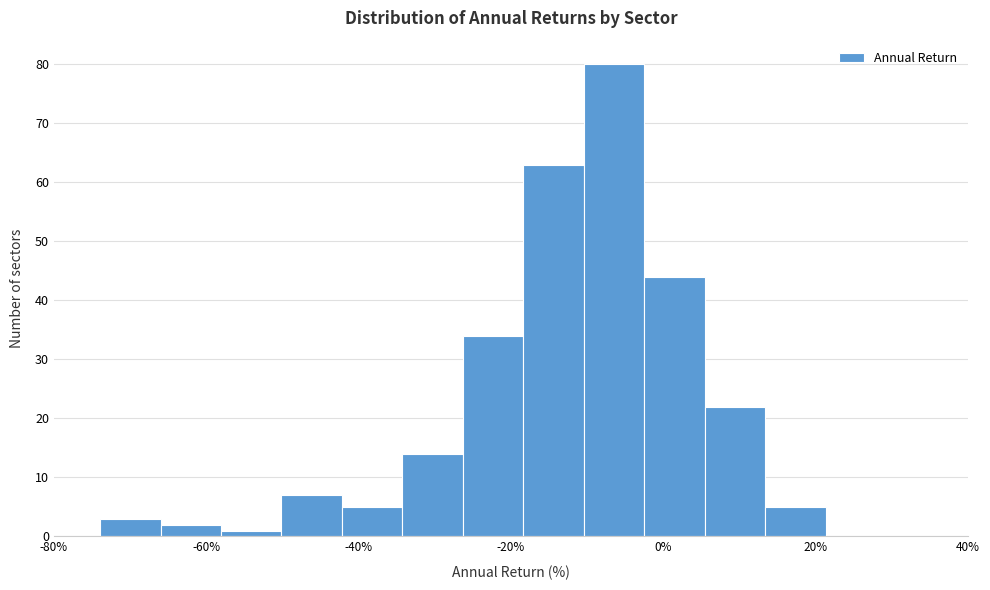

Around what value on the x-axis is the tallest bar? Give the approximate position of its centre, as read against the axis.

-6